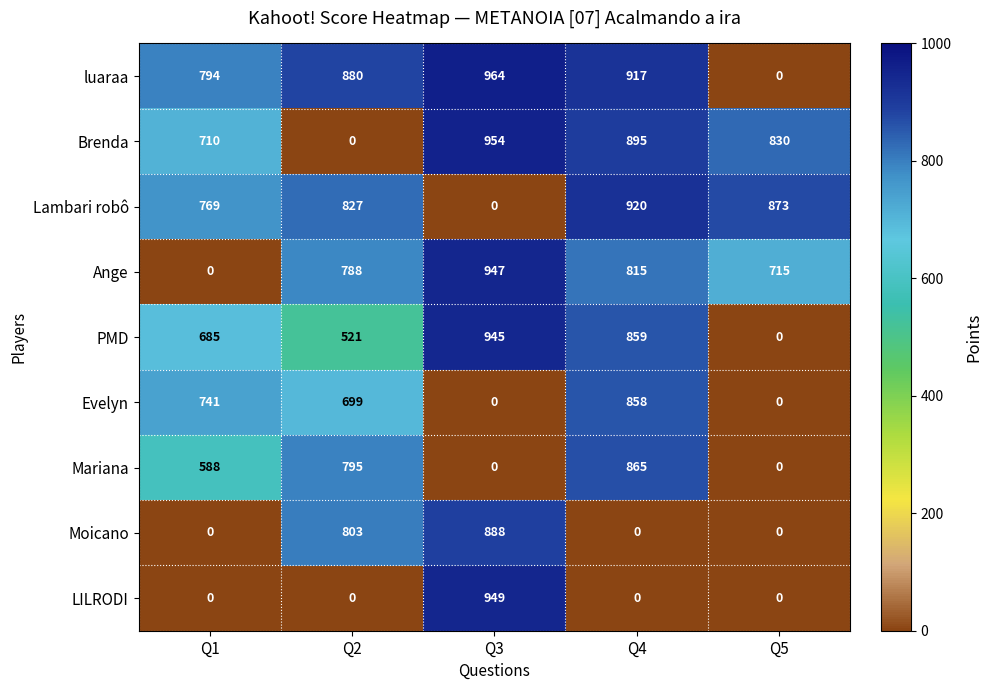

List the series in order of their peak value, highest first.

luaraa, Brenda, LILRODI, Ange, PMD, Lambari robô, Moicano, Mariana, Evelyn